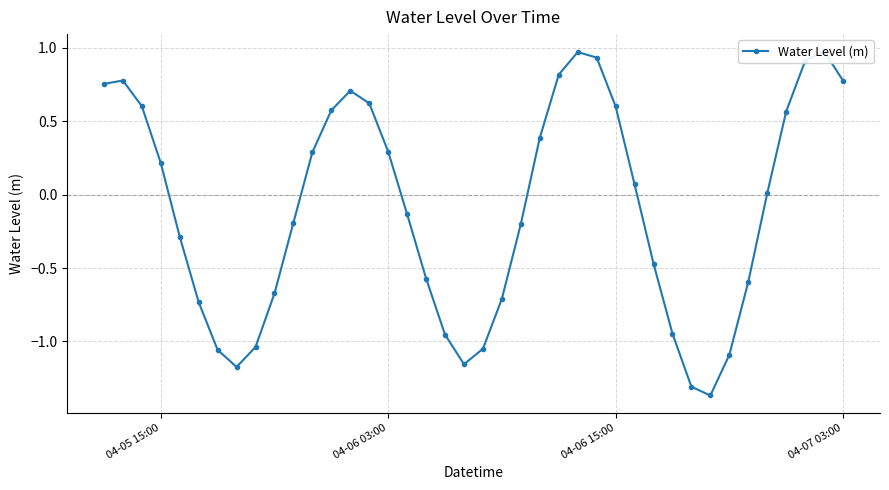

What is the sum of all values?

-3.8